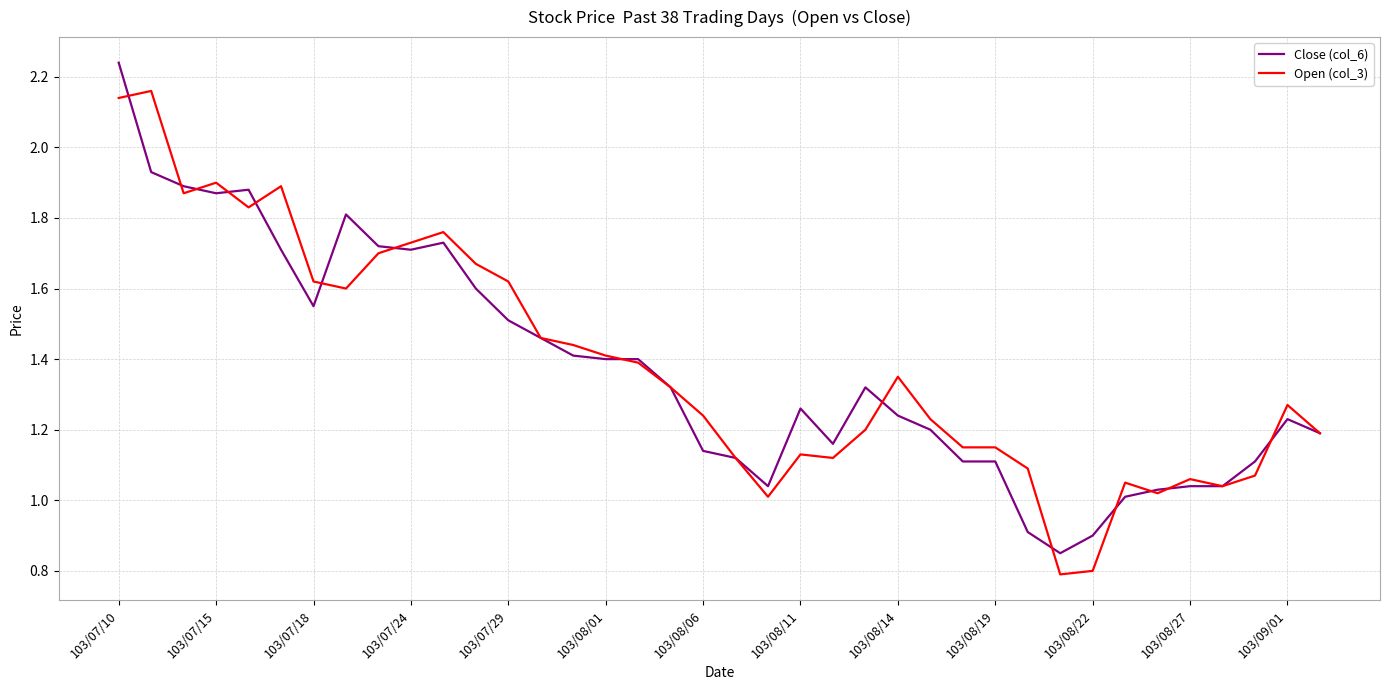

List the series in order of their peak value, lowest first.

Open (col_3), Close (col_6)